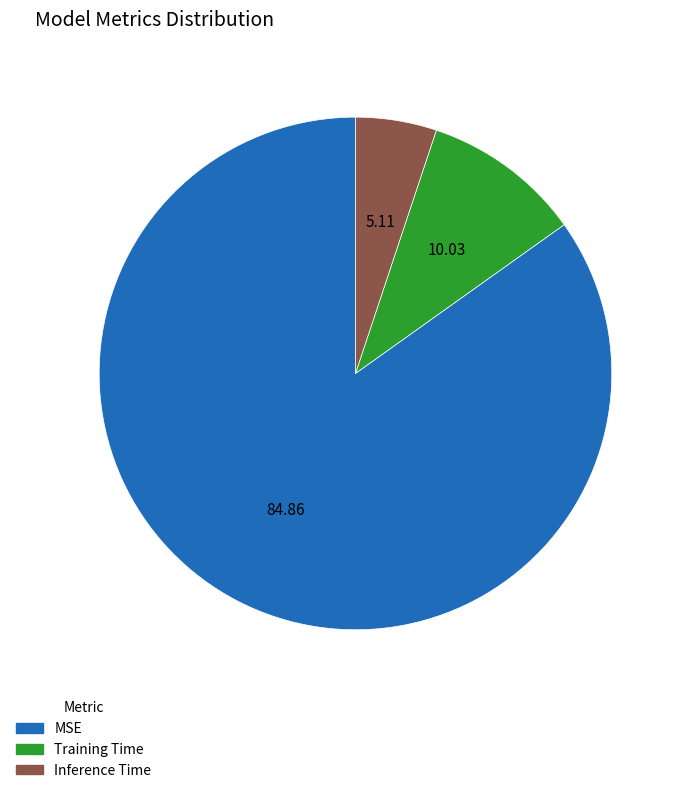

What is the smallest slice in the pie chart?

Inference Time